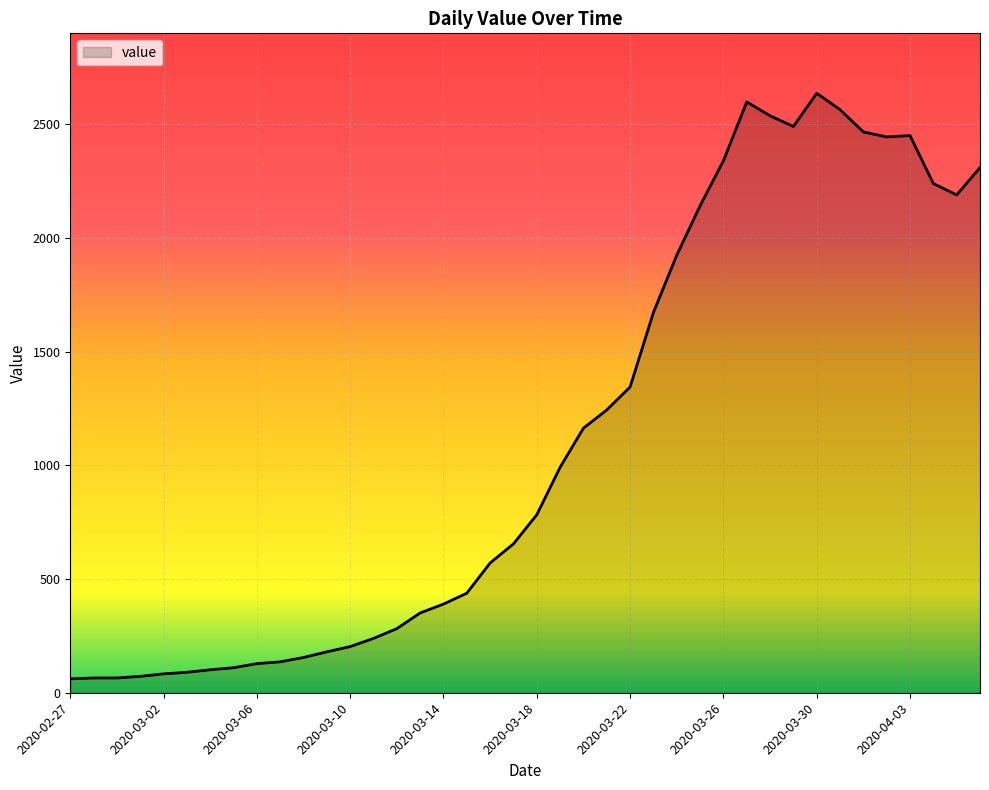

Does the chart have visible grid lines?

Yes